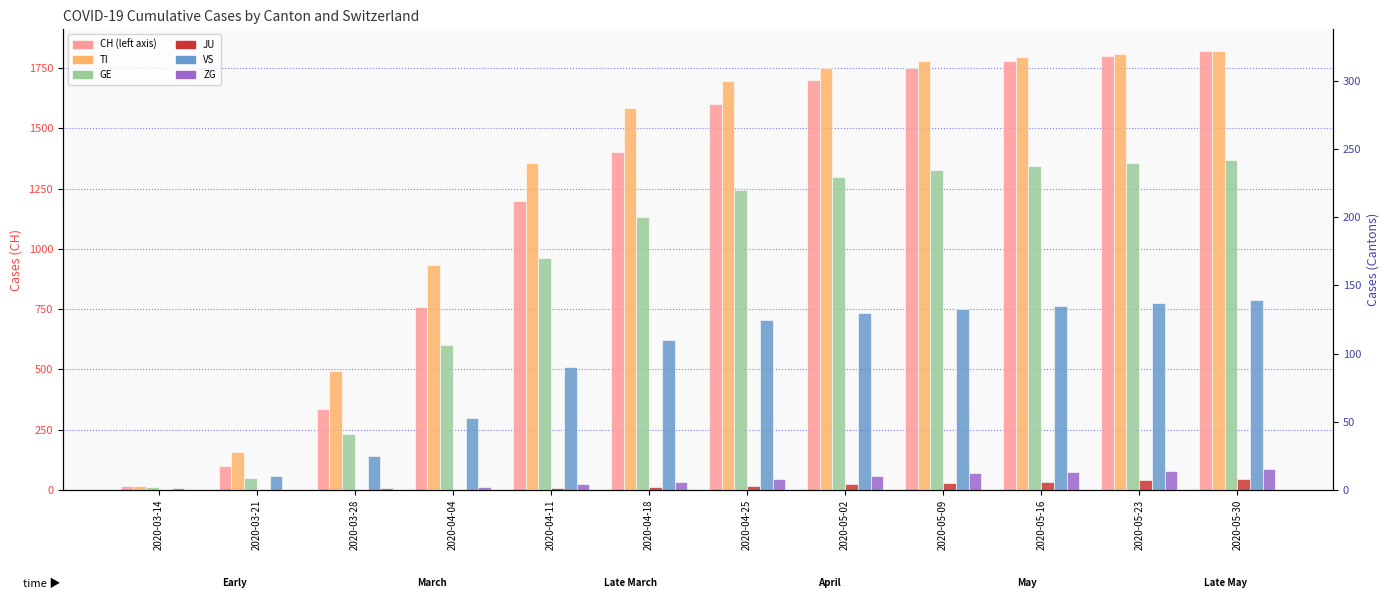

What value does the VS series have at 2020-05-30?

139